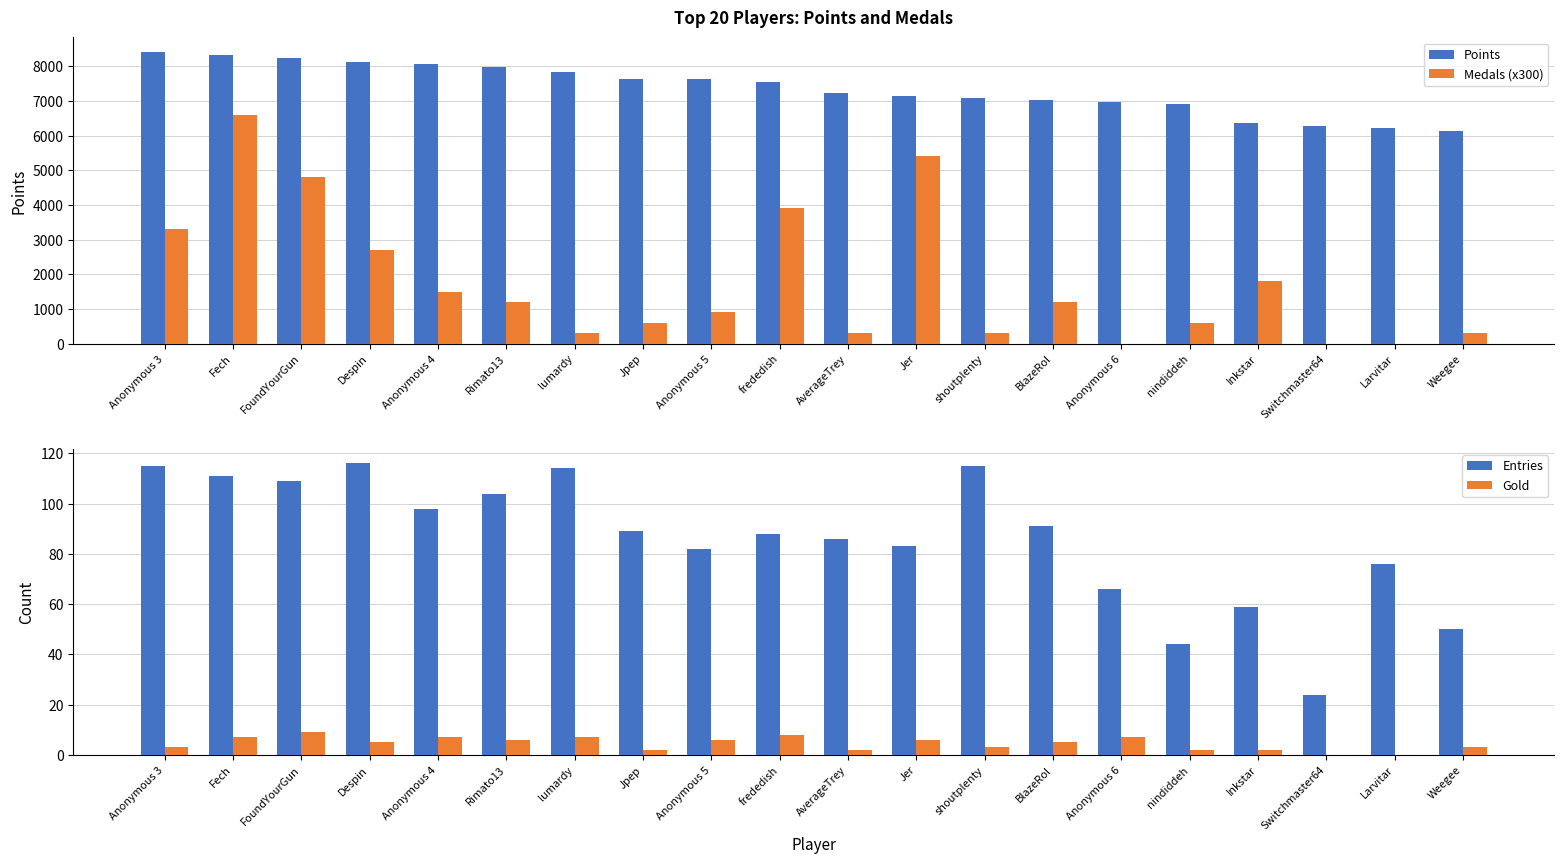

How many data points in Points are less than 7538?

10